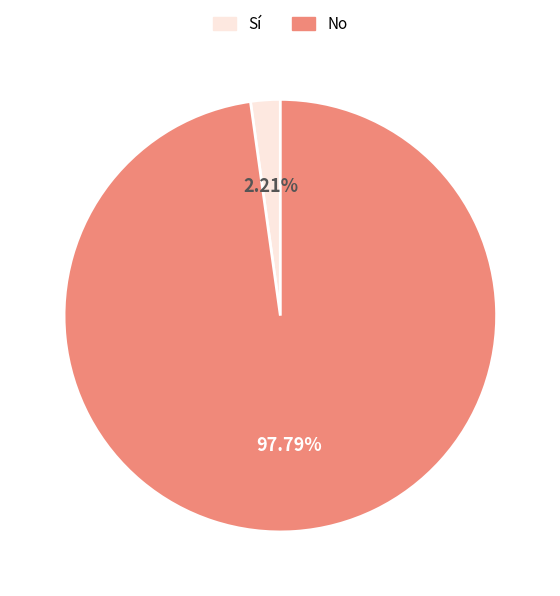

What is the largest slice in the pie chart?

No